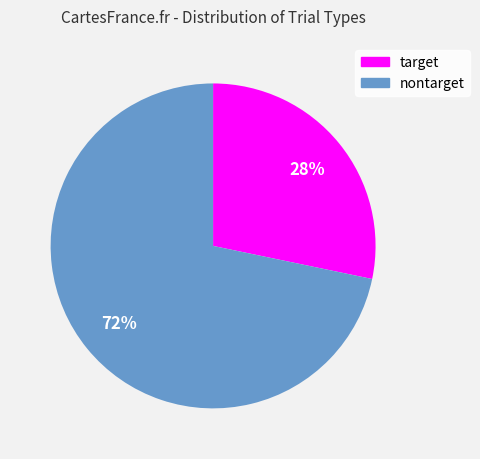

How many segments does this pie chart have?

2